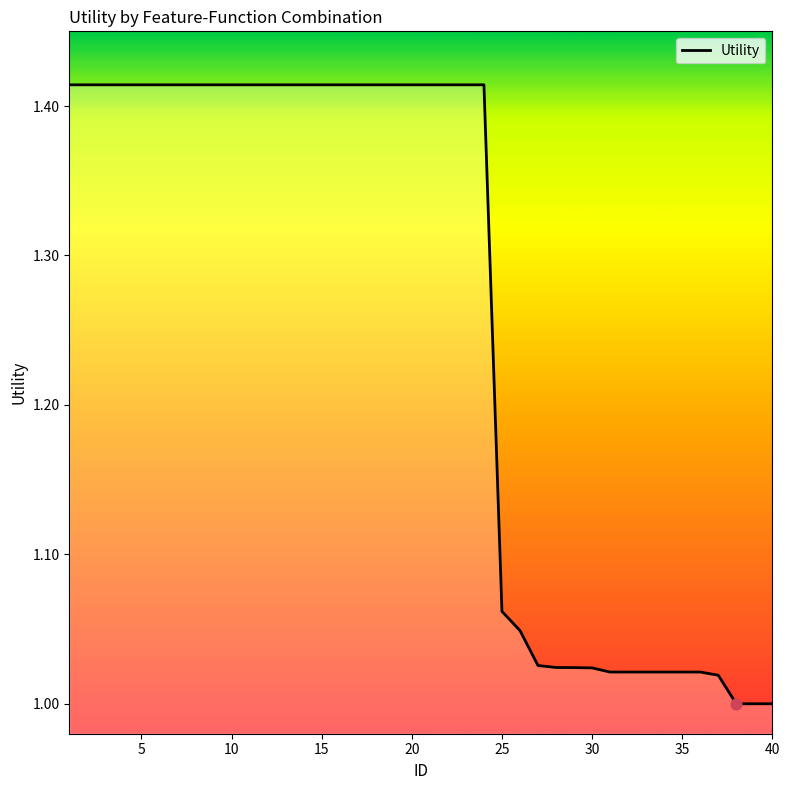

What is the difference between the maximum and minimum values?

0.4